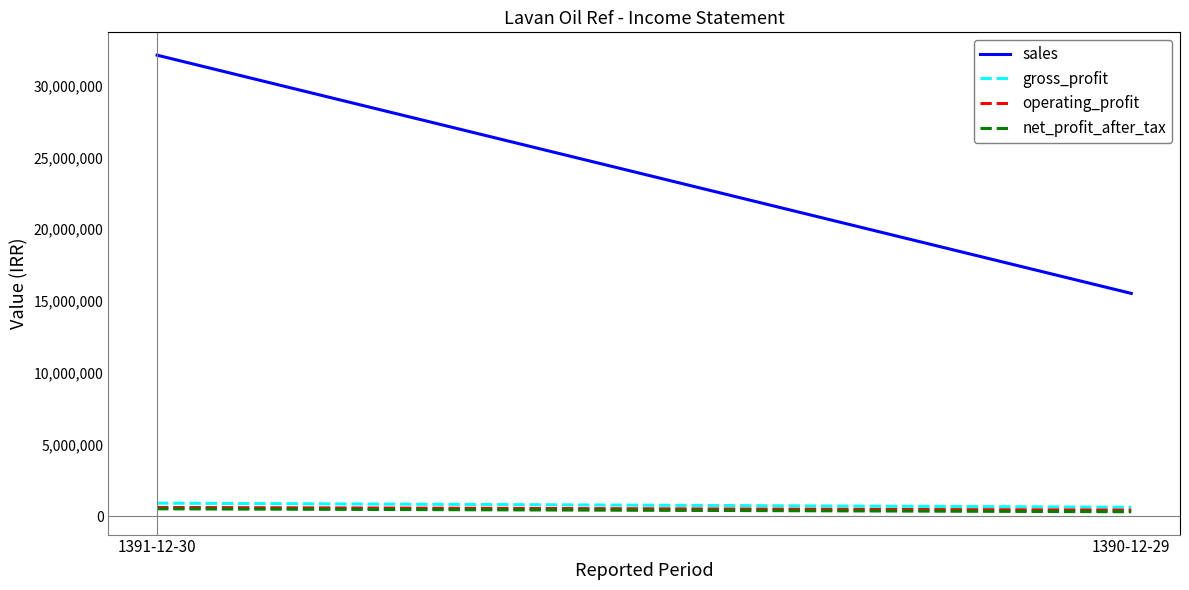

What are all the series names shown in the legend?

sales, gross_profit, operating_profit, net_profit_after_tax